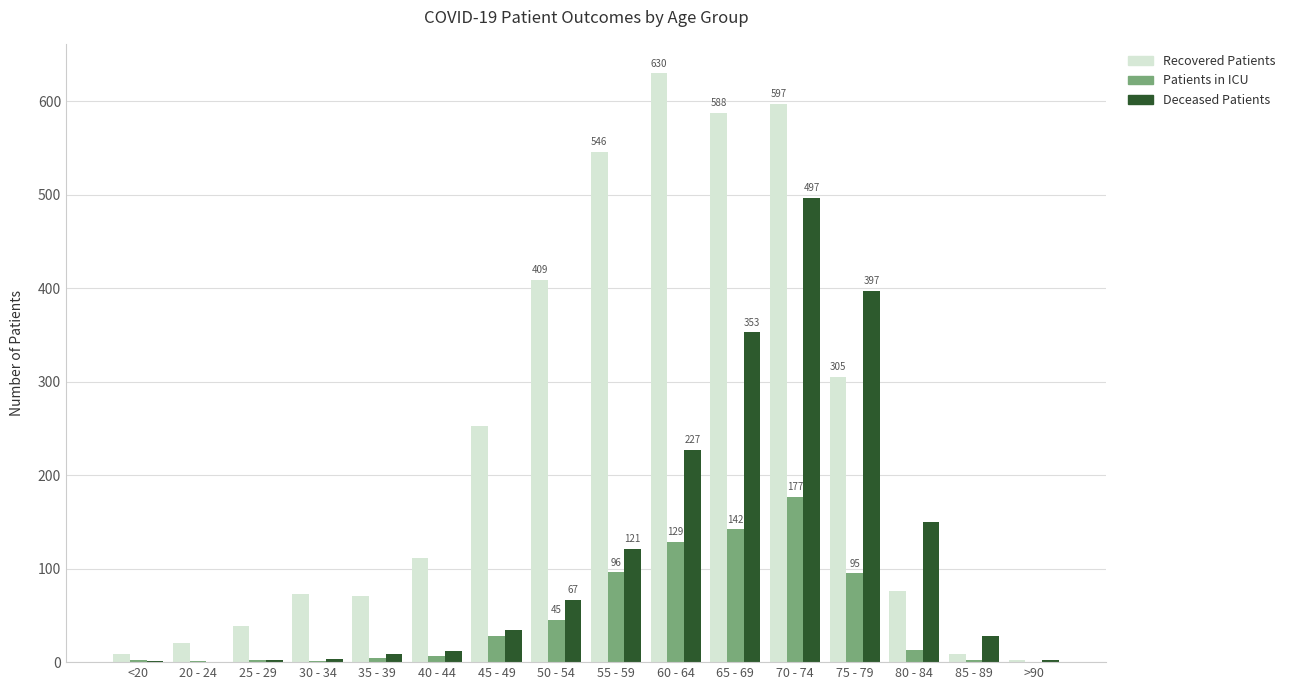

Which label corresponds to the largest value in the chart?

60 - 64